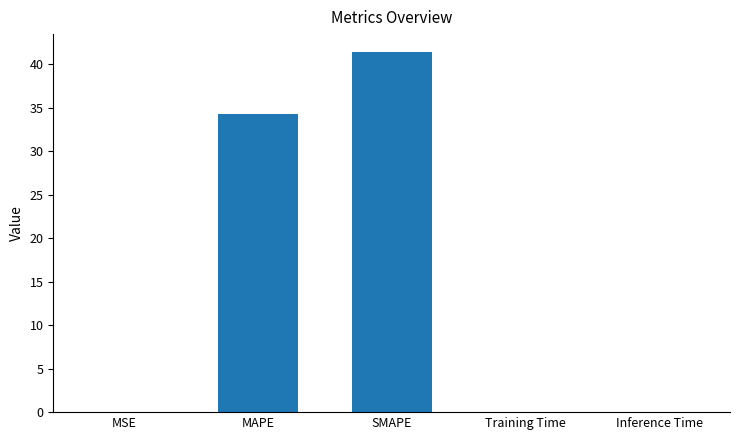

True or false: the data shows 0.0 at Training Time.

True